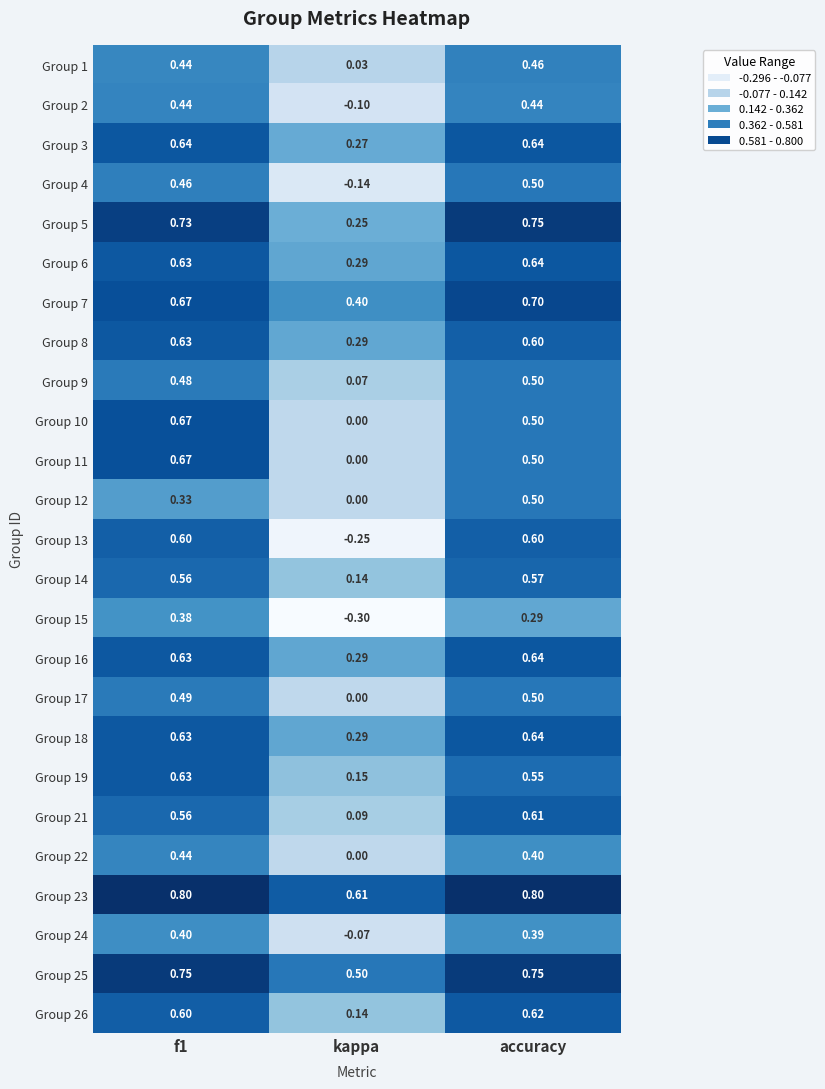

Which category has the lowest value in the Group 16 series?

kappa